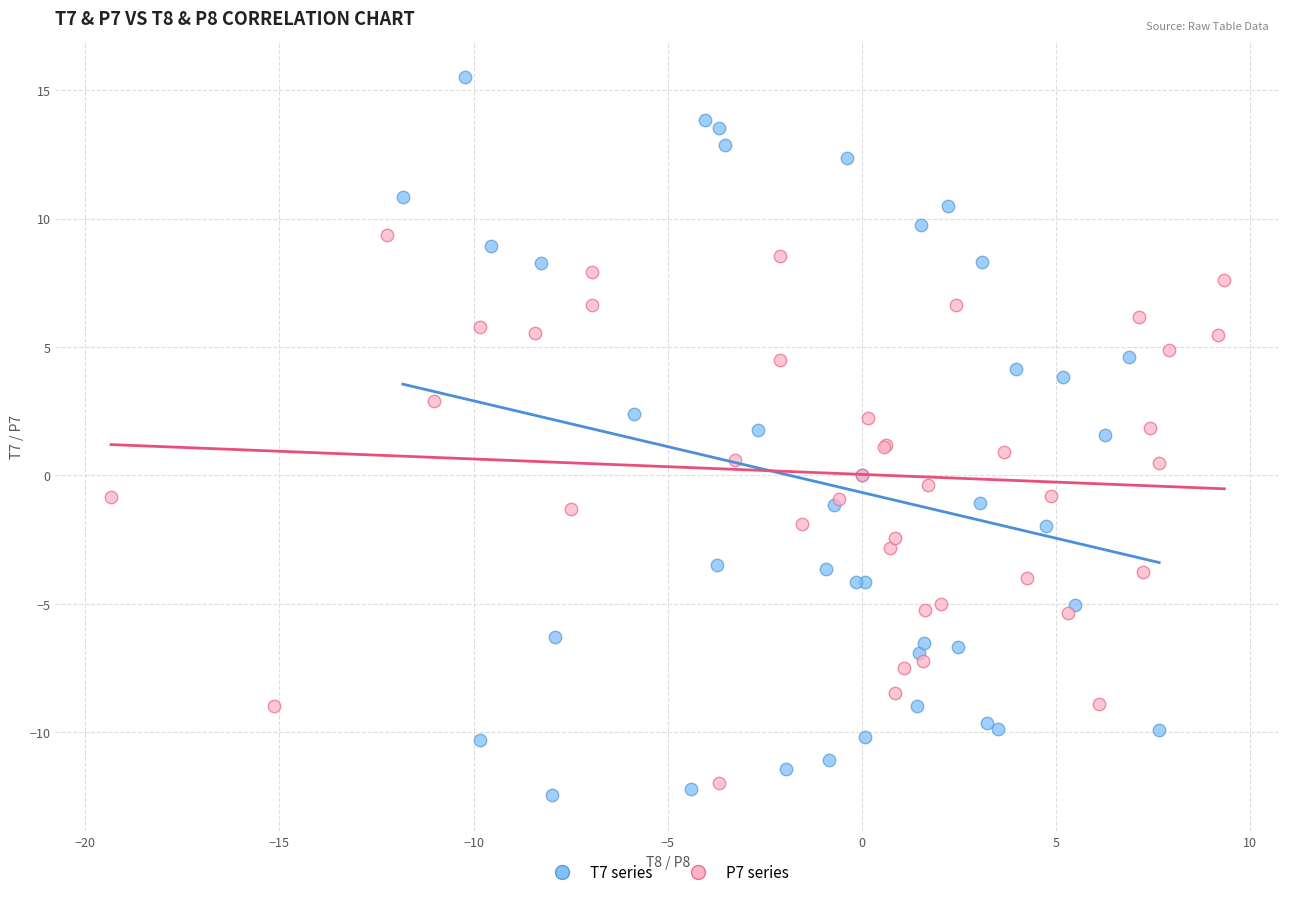

Which series reaches the maximum Y coordinate?

T7 series